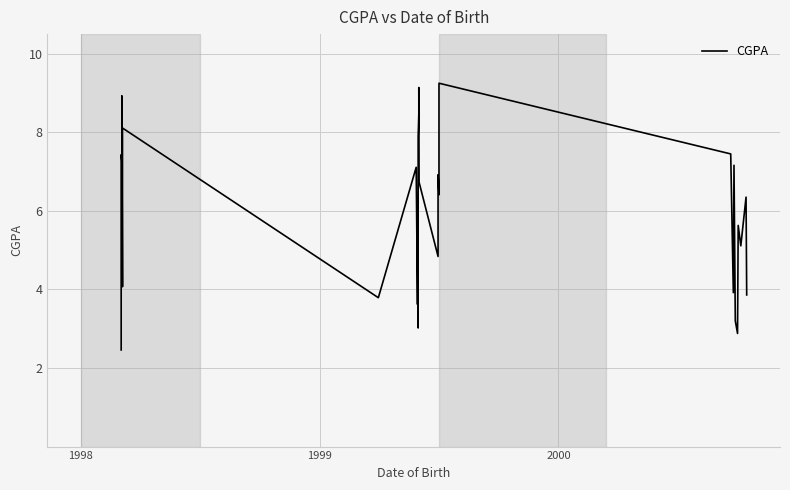

How many categories are shown in the chart?

40